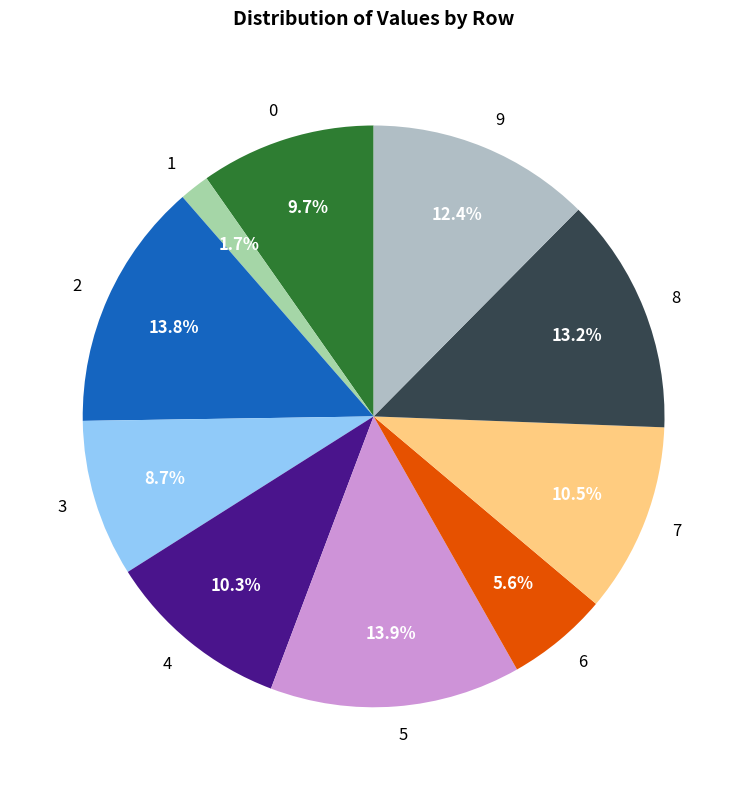

To the nearest percent, what is the difference between the largest and smallest slice percentages?

12%